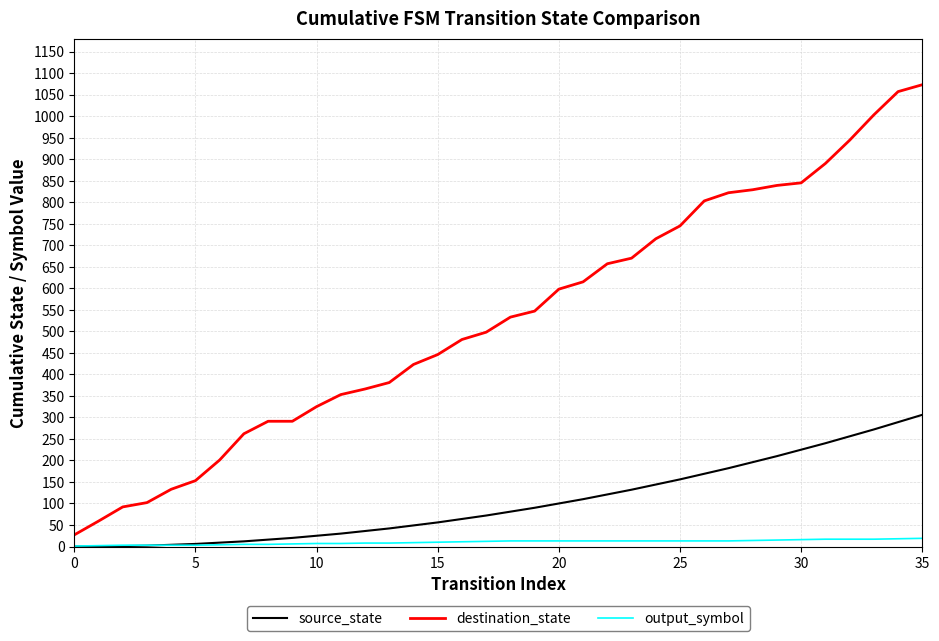

True or false: source_state and destination_state cross at least once.

False